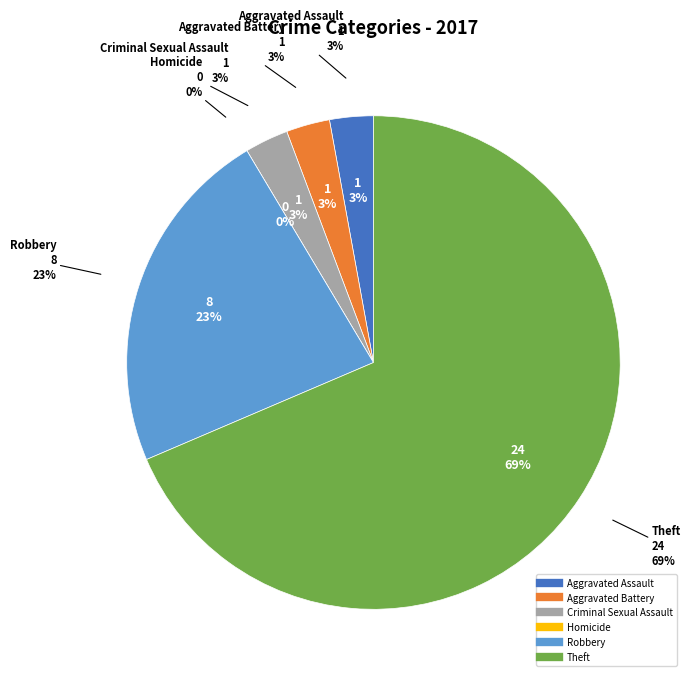

Is it true that Homicide is 1% of the pie?

False